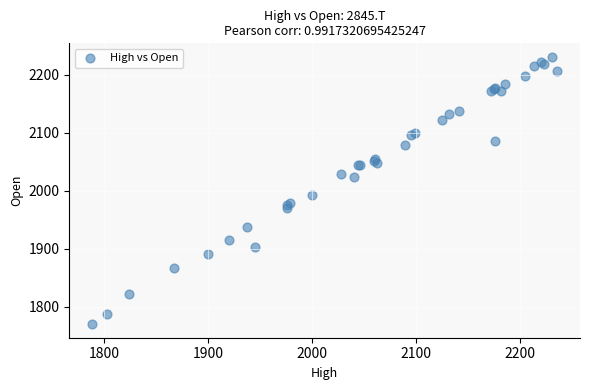

What Y value in the scatter plot is closest to 2000?

1992.8